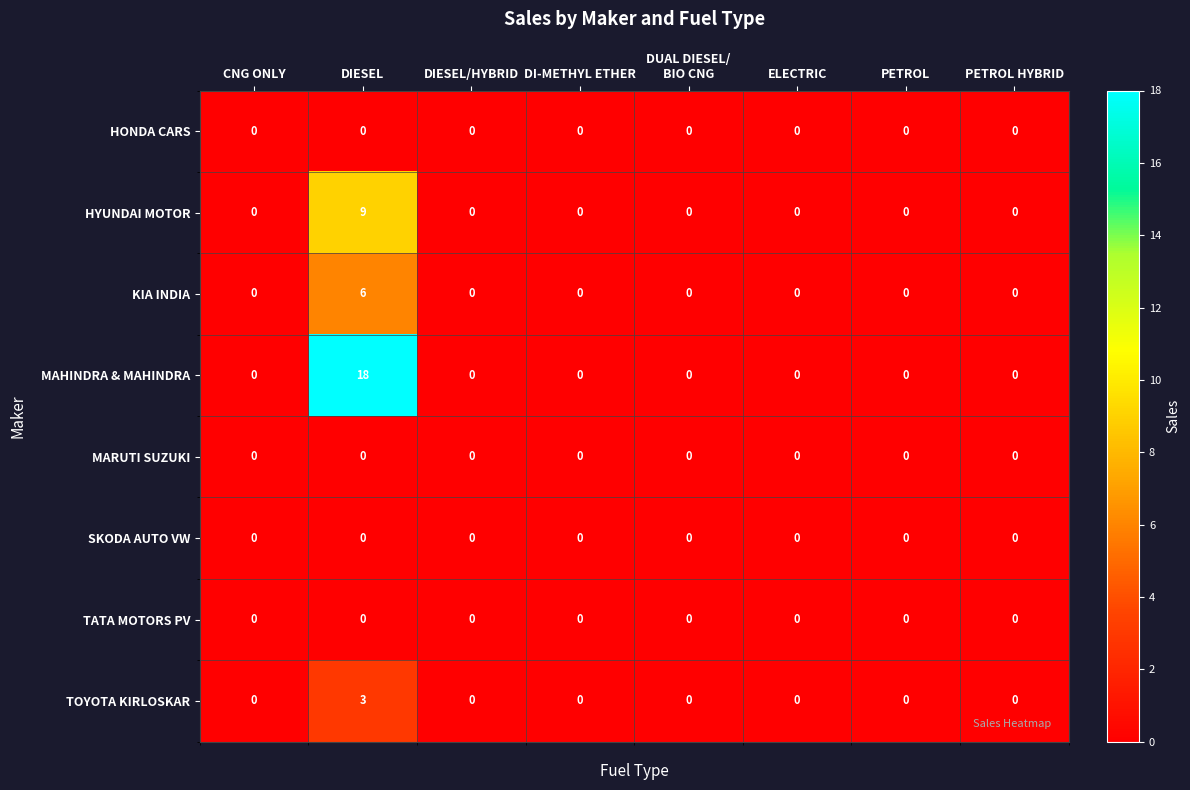

What is the difference between the highest and lowest values at DIESEL?

18